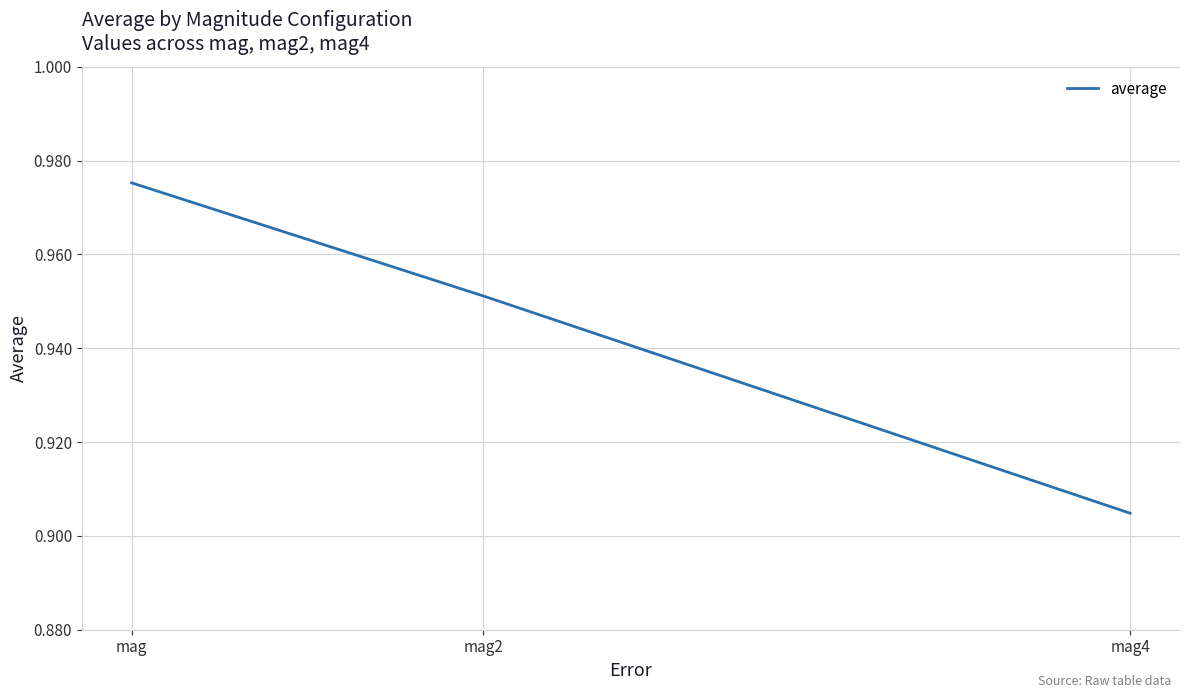

Where is the data nearest to the value 0?

mag4